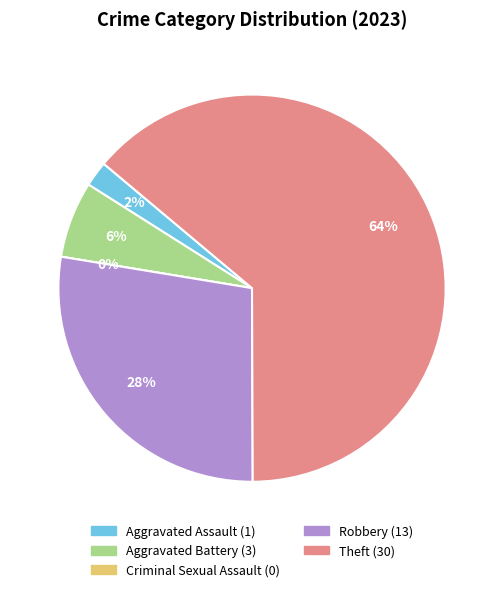

How many segments does this pie chart have?

5